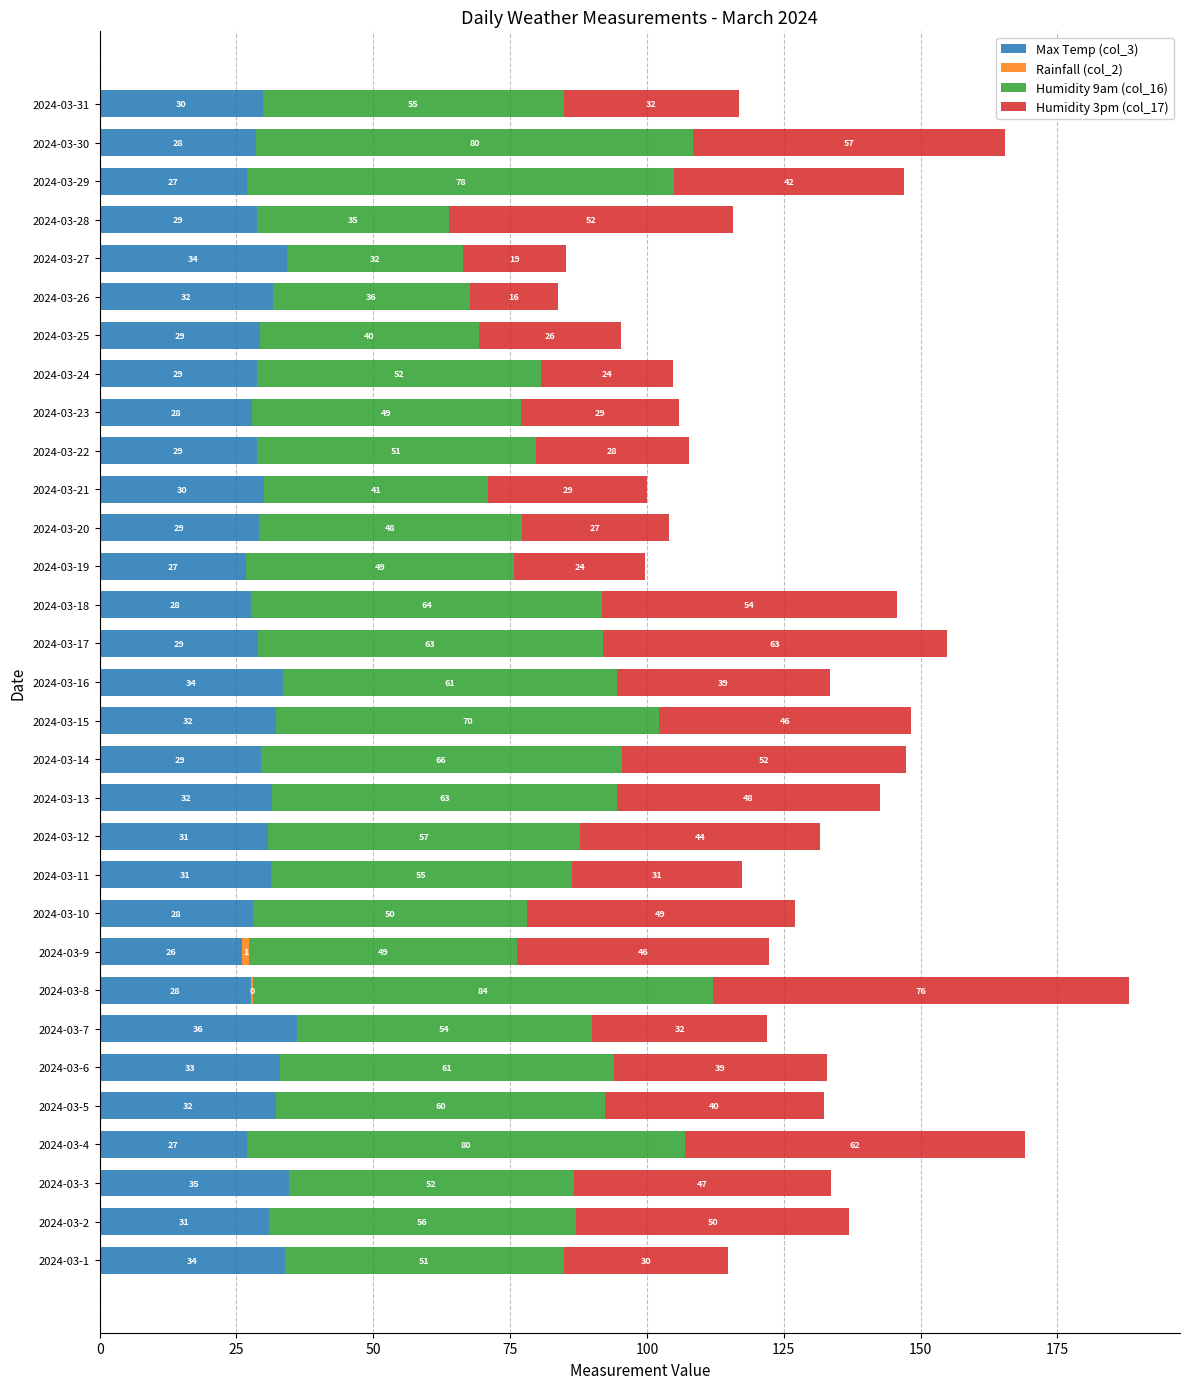

How many distinct data groups are displayed?

4